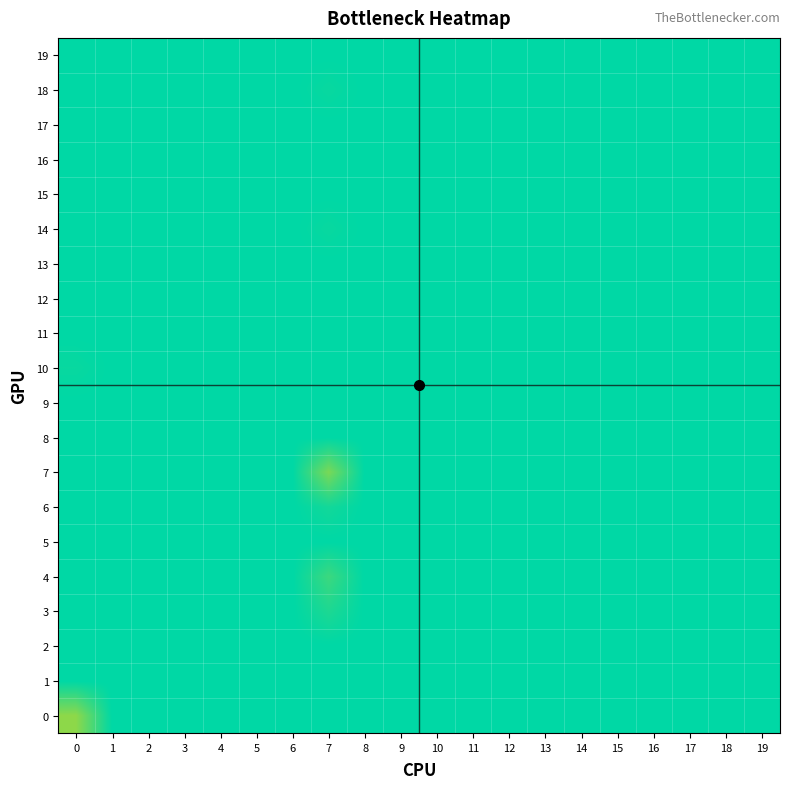

What is the greatest value displayed?

0.1